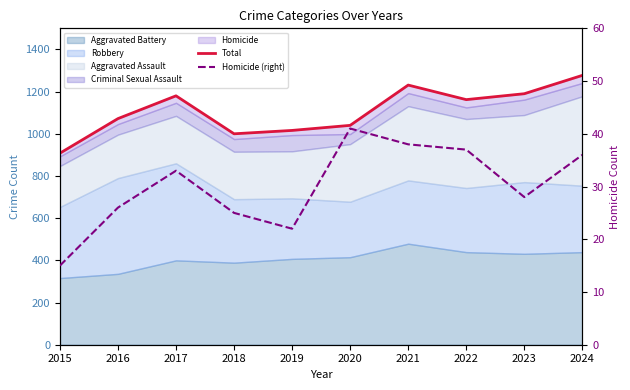

List the labels in order of Homicide (right) value, largest first.

2020, 2021, 2022, 2024, 2017, 2023, 2016, 2018, 2019, 2015